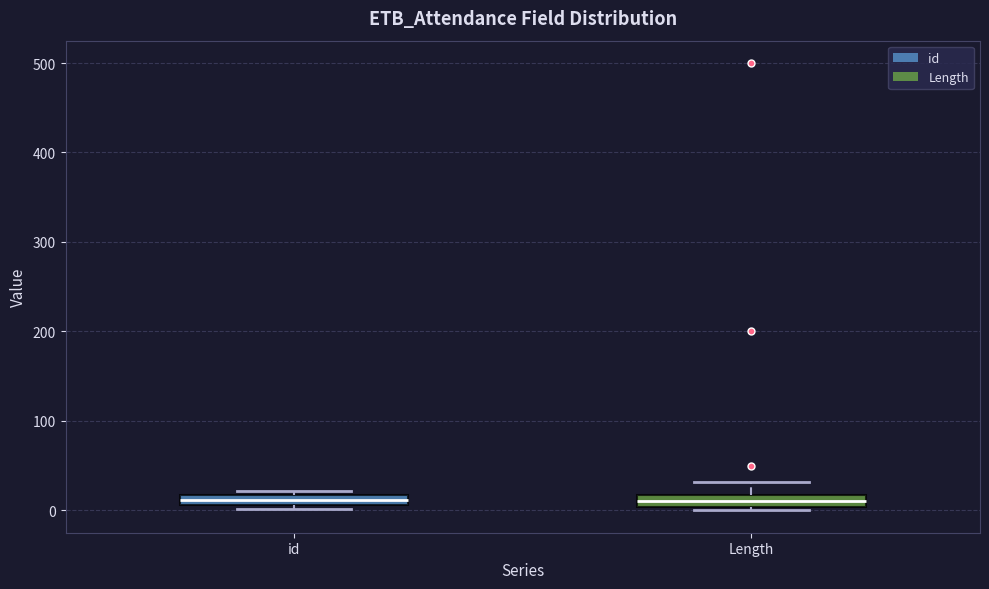

Where is the upper edge of the box for id on the y-axis? The values are not printed on the chart, so give them approximately, as read against the axis.

20